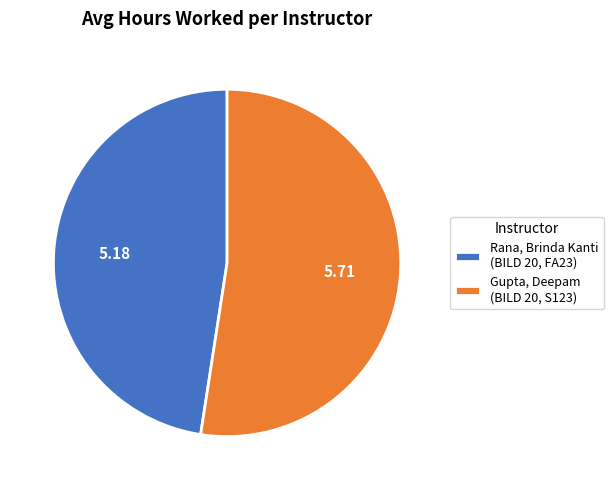

True or false: Gupta, Deepam accounts for 60% of the total.

False